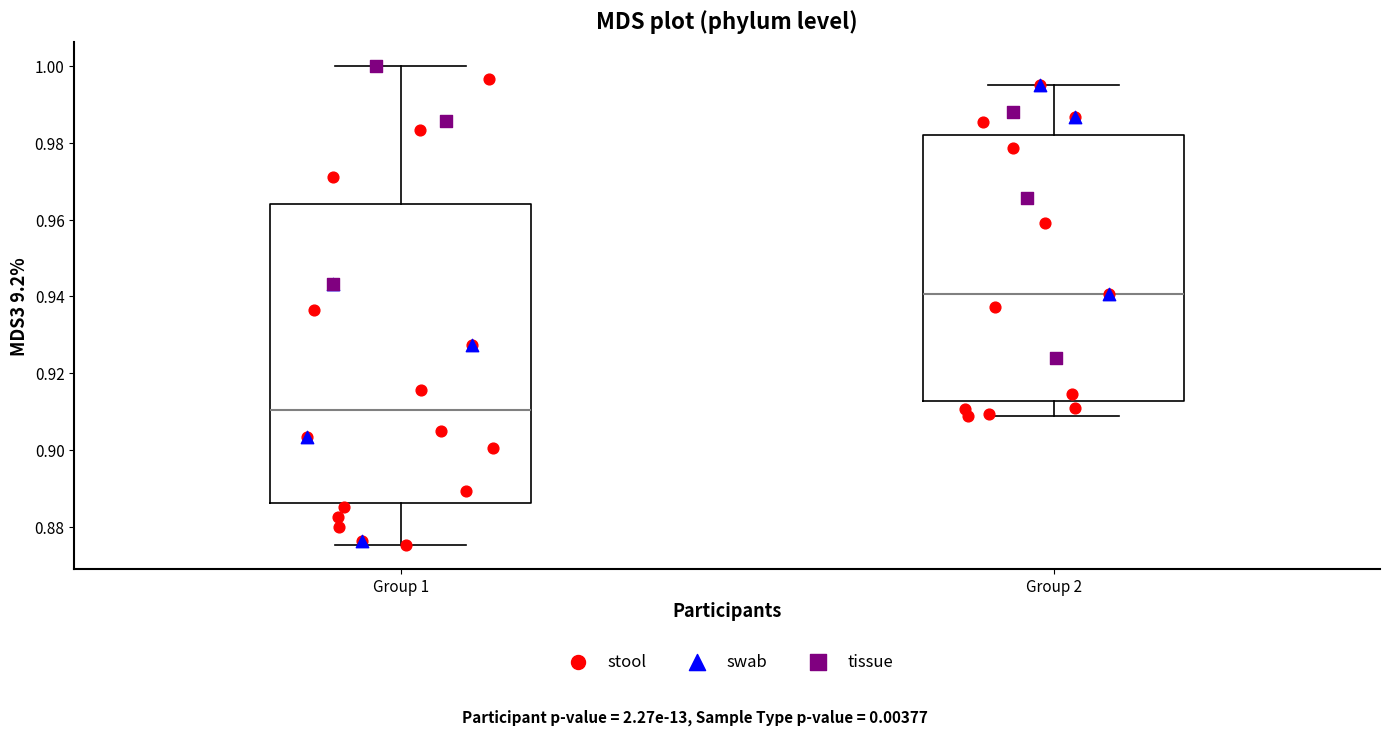

Where does the lower whisker of the box for Group 2 end on the y-axis? The values are not printed on the chart, so give them approximately, as read against the axis.

0.908